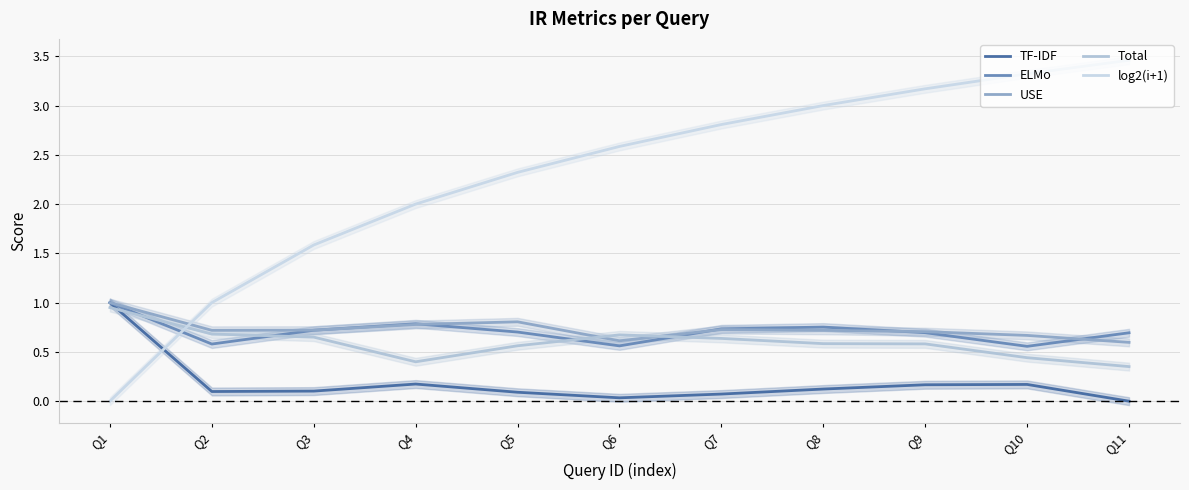

List the labels in order of USE value, smallest first.

Q11, Q6, Q10, Q9, Q8, Q2, Q3, Q7, Q4, Q5, Q1